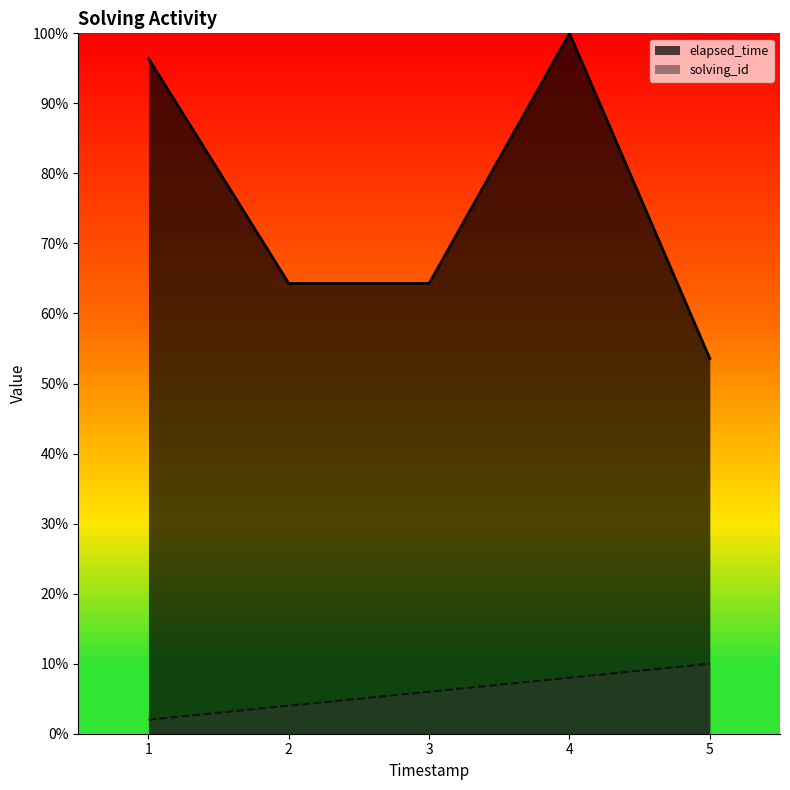

What is the difference between the elapsed_time values at 1 and 4?

3.6